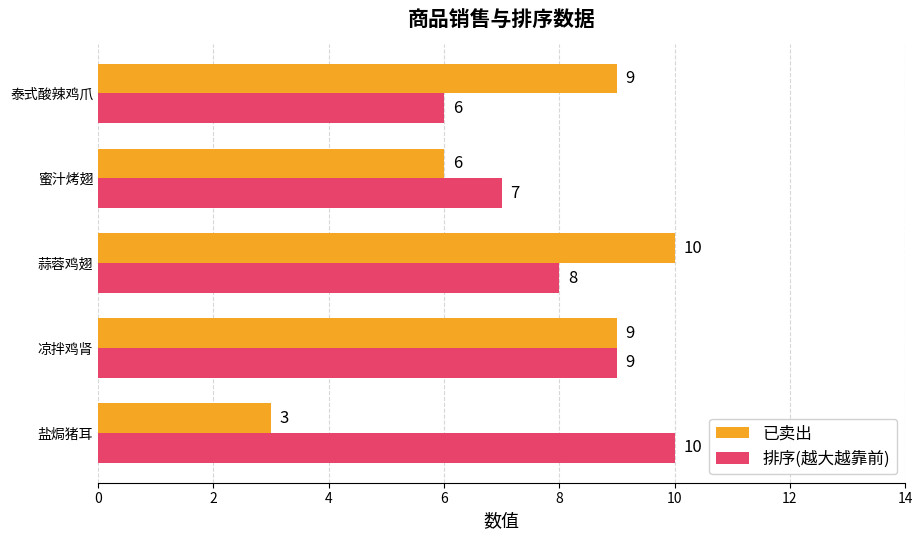

At which label is 已卖出 closest to 6?

蜜汁烤翅